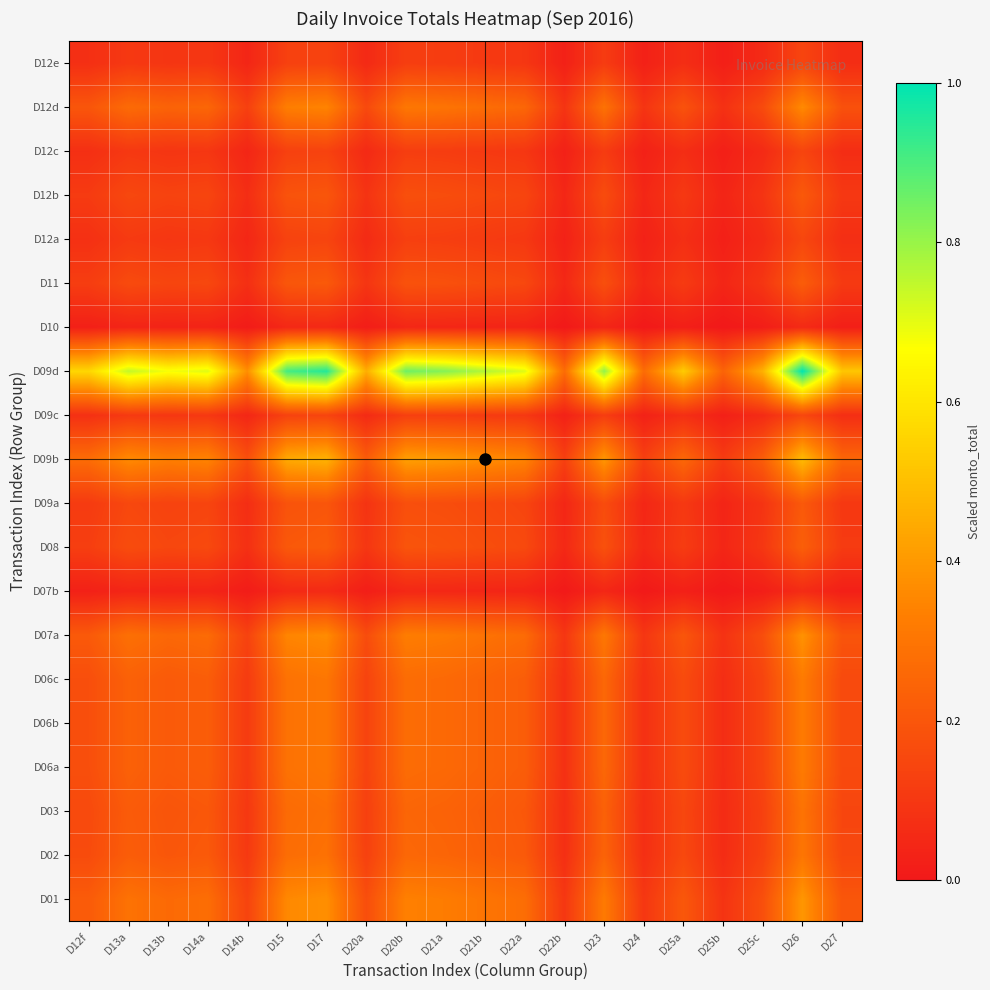

At how many categories does at least one series exceed 0?

20